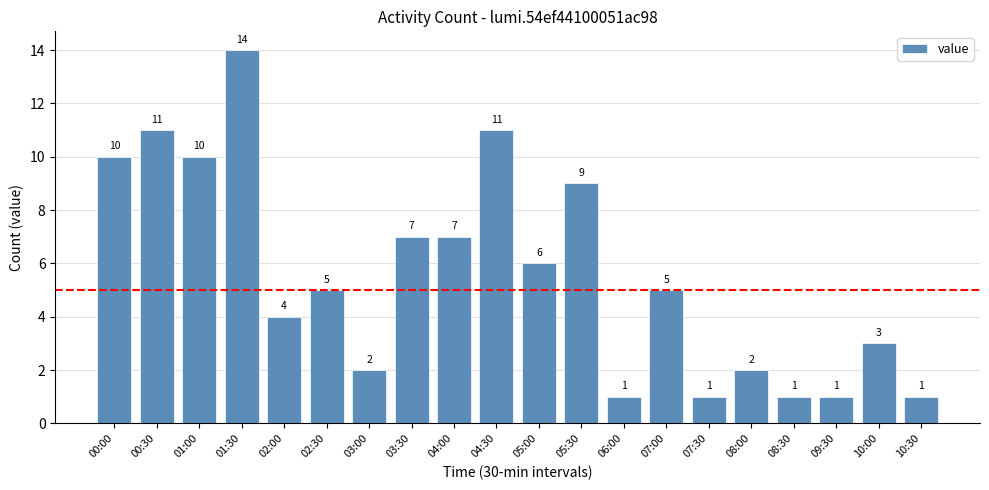

What is the difference between the second highest and second lowest values?

10